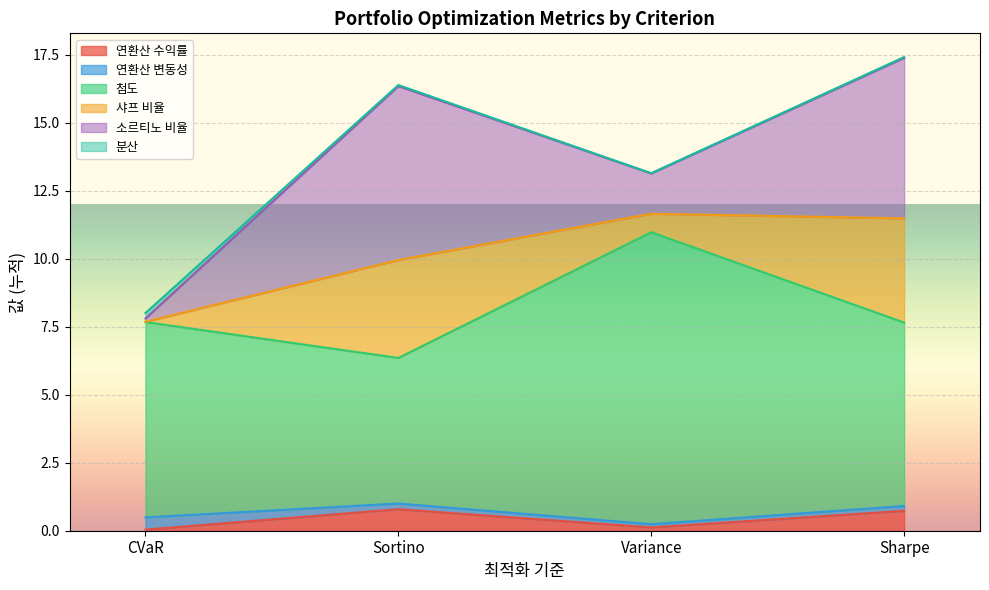

What is the label of the 4th point from the left?

Sharpe